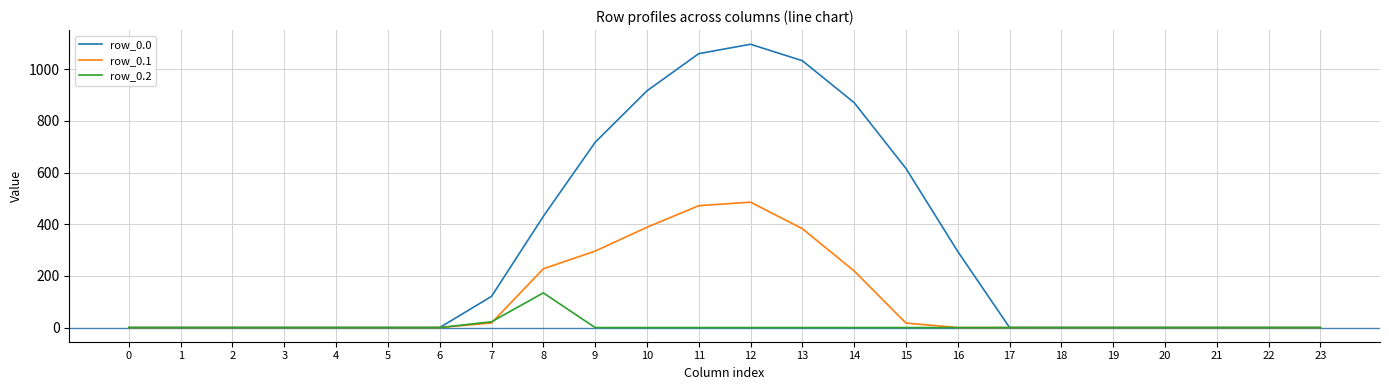

What is the sum of all row_0.1 values?

2505.4